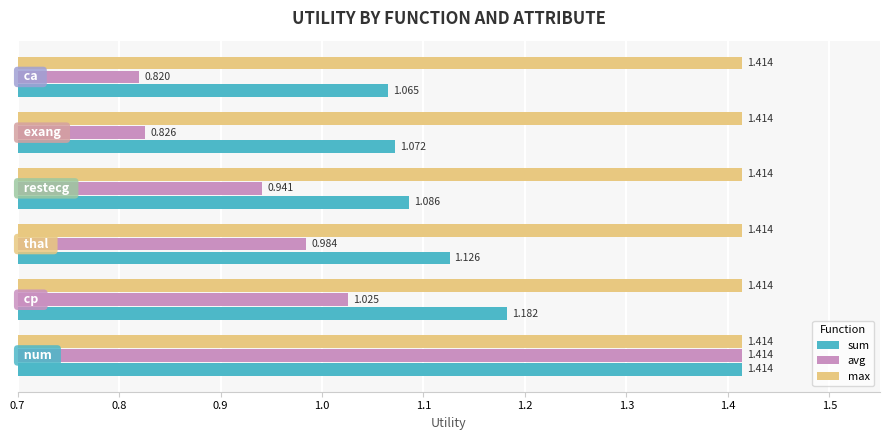

Which series has the largest range (max minus min)?

avg